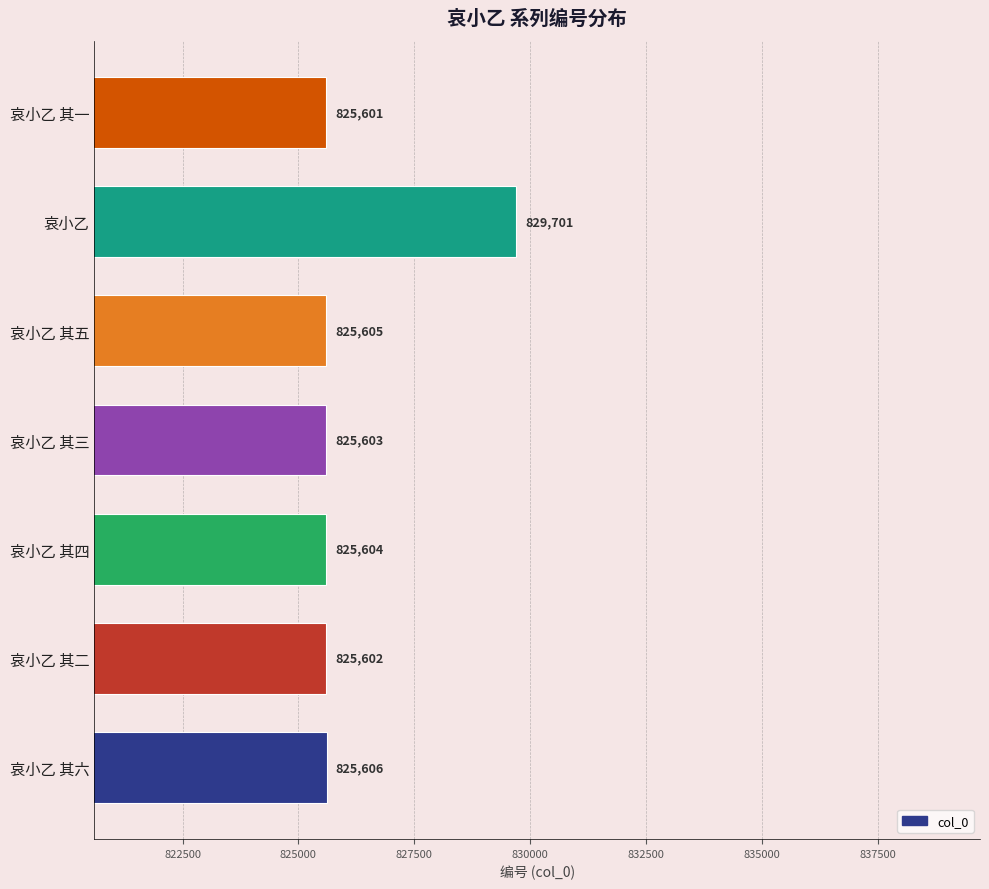

Rank the categories by value from lowest to highest.

哀小乙 其一, 哀小乙 其二, 哀小乙 其三, 哀小乙 其四, 哀小乙 其五, 哀小乙 其六, 哀小乙